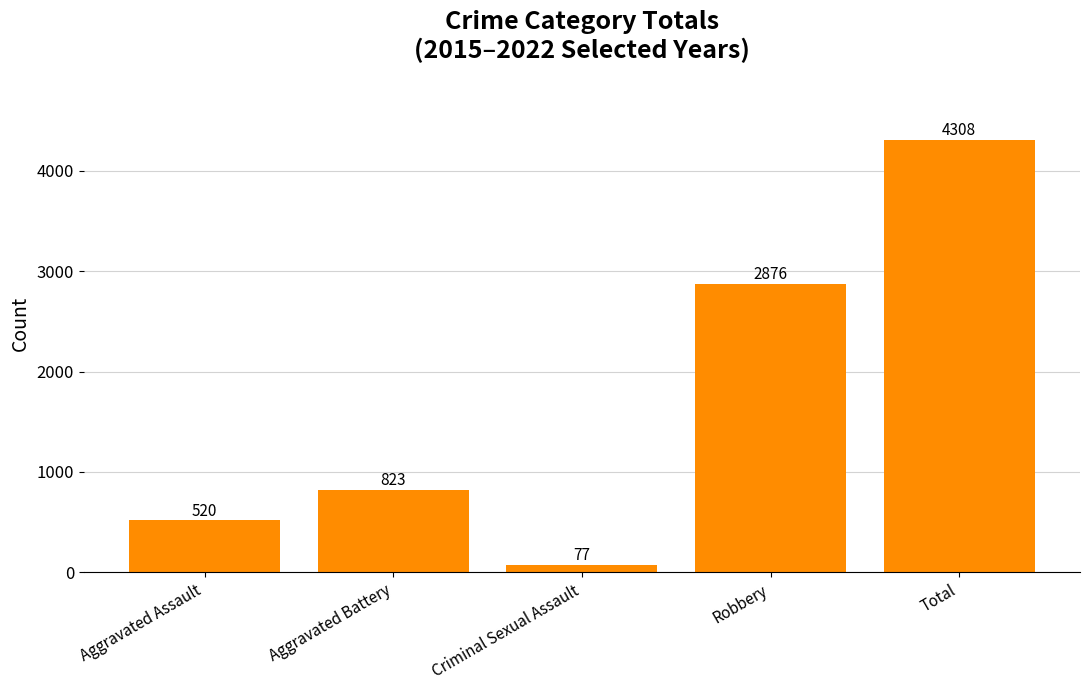

The chart shows a value of 4308 at Total. True or false?

True